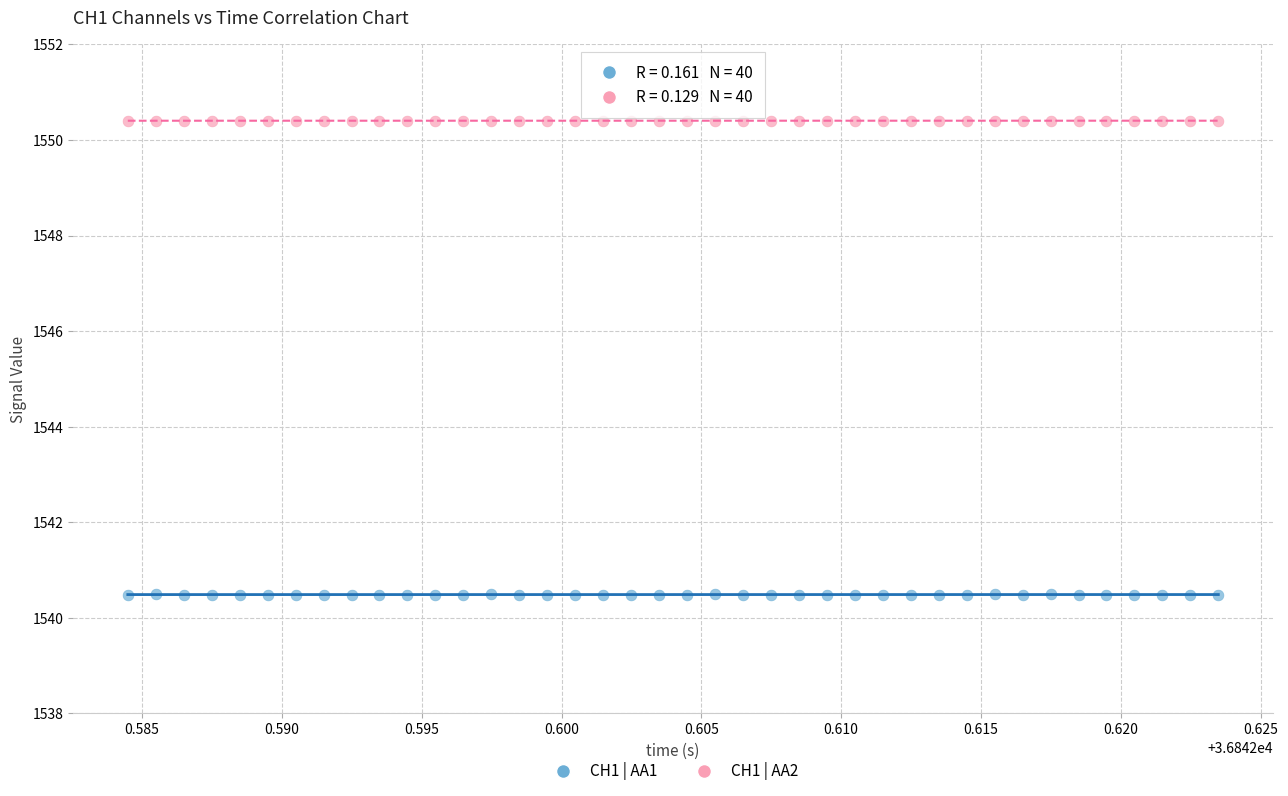

Across all data points, what is the range of Y values (max minus min)?

9.9